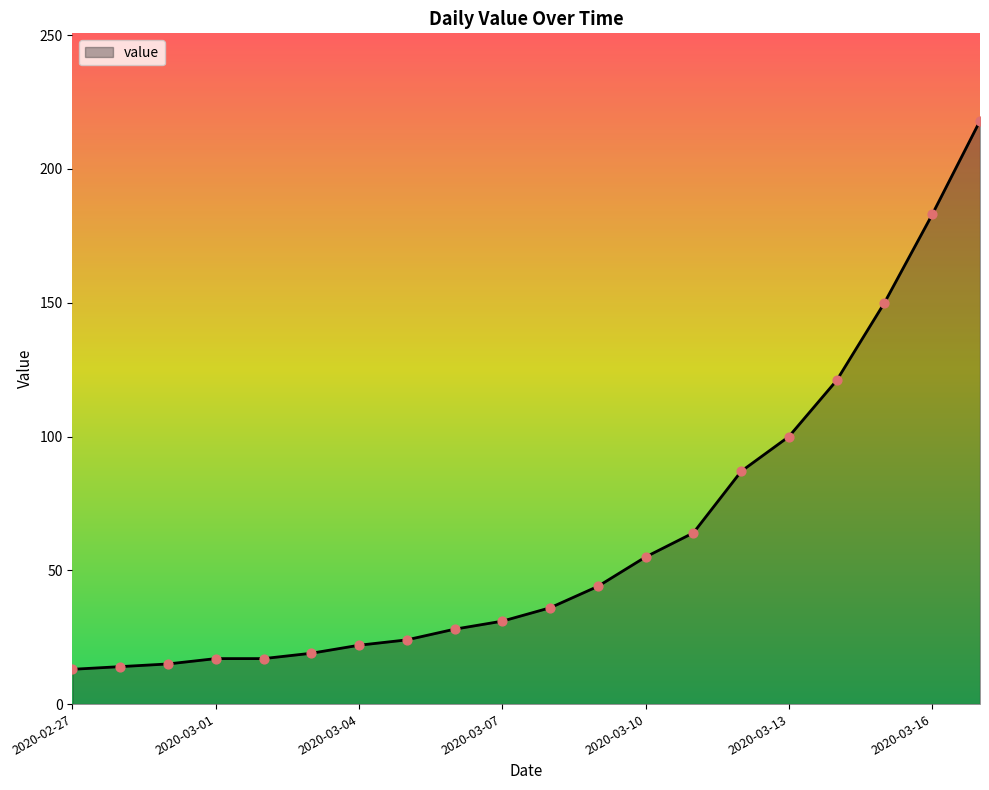

What is the smallest value displayed?

13